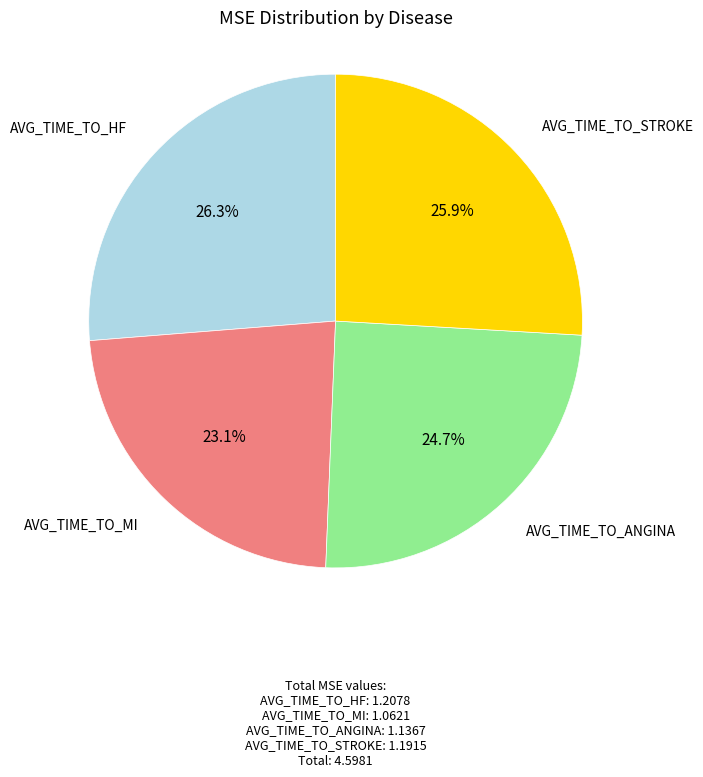

Is there any slice that represents more than half of the pie?

No